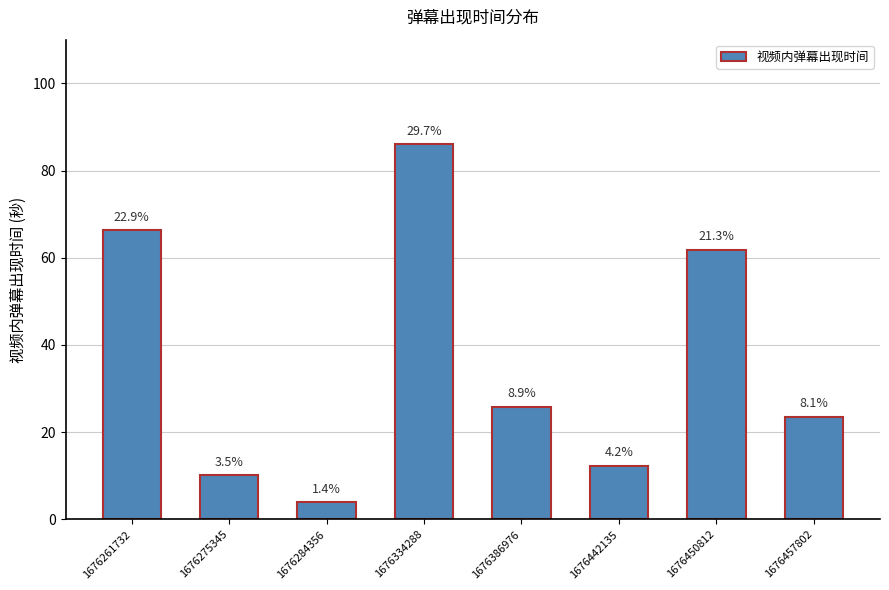

What is the greatest value displayed?

86.0